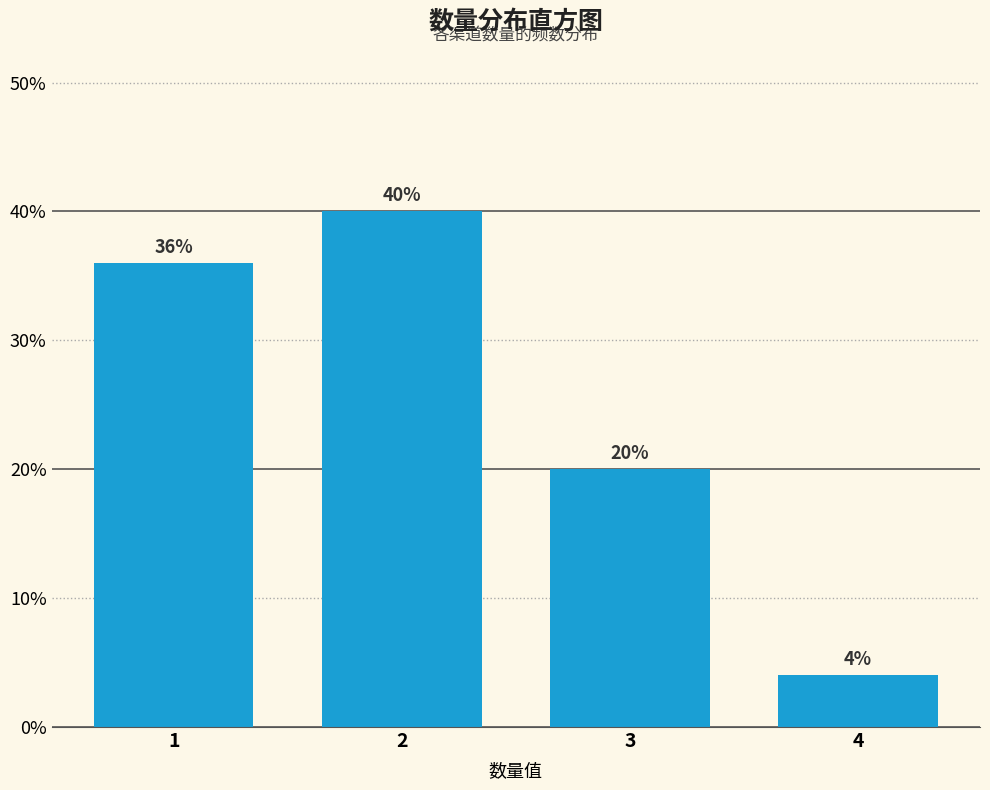

Reading left to right, transcribe all the data shown in this chart.

36	40	20	4